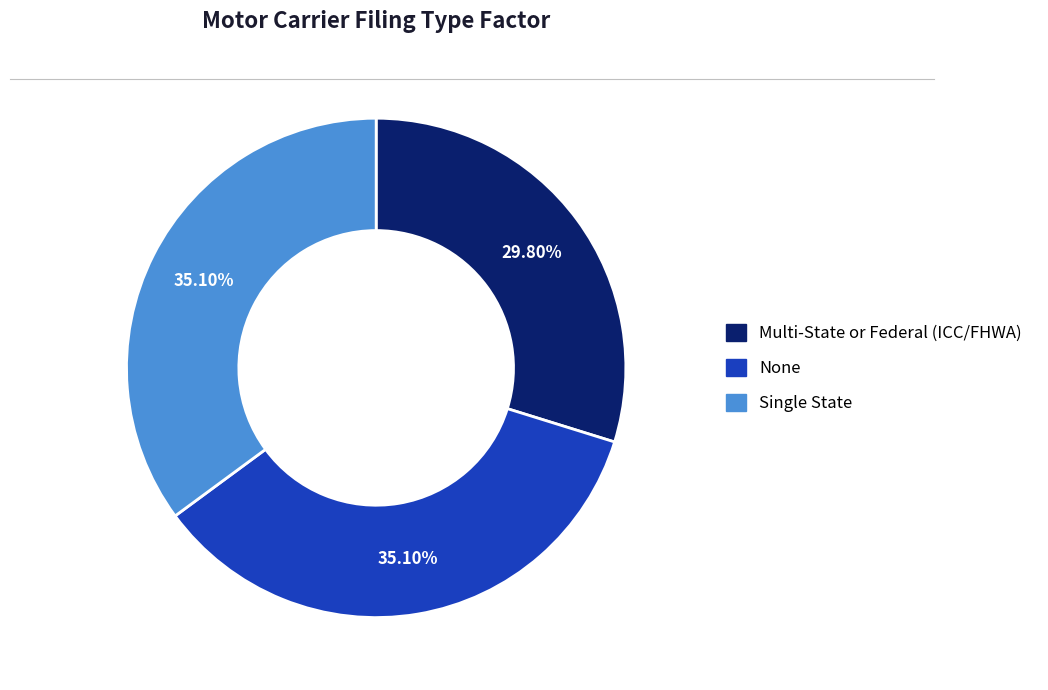

To the nearest percent, what is the average slice percentage?

33%